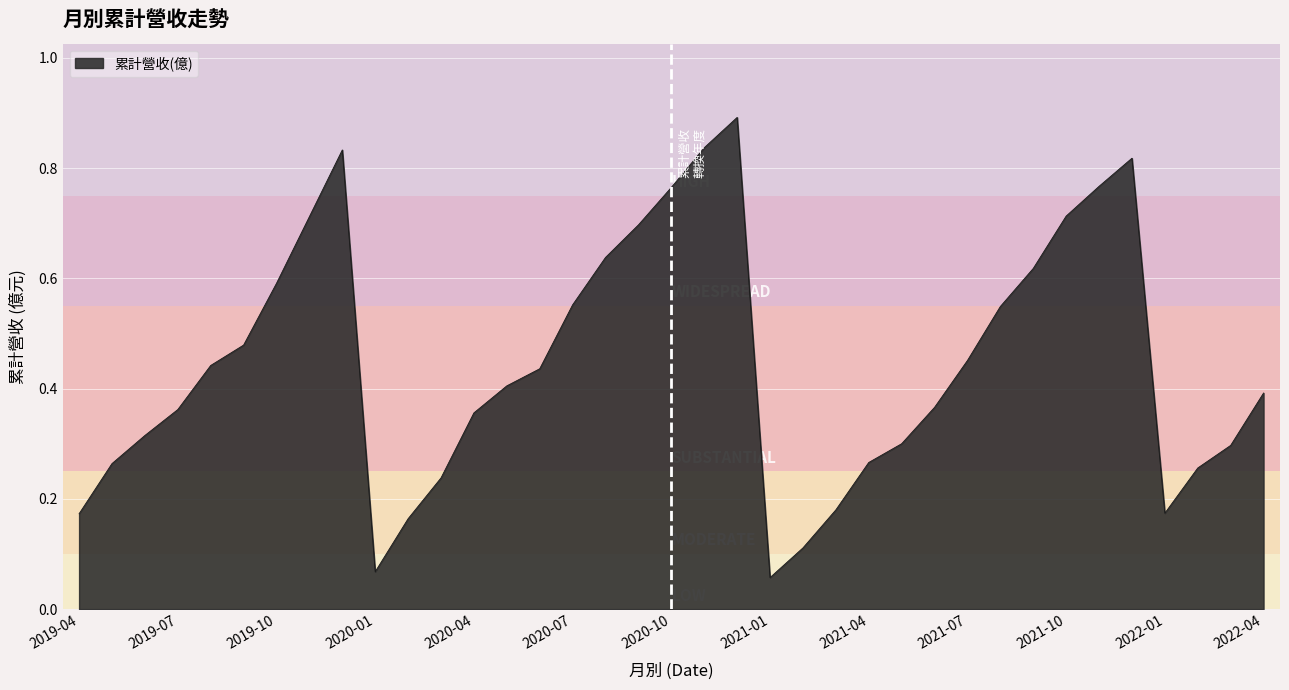

What is the maximum value shown in the chart?

0.9